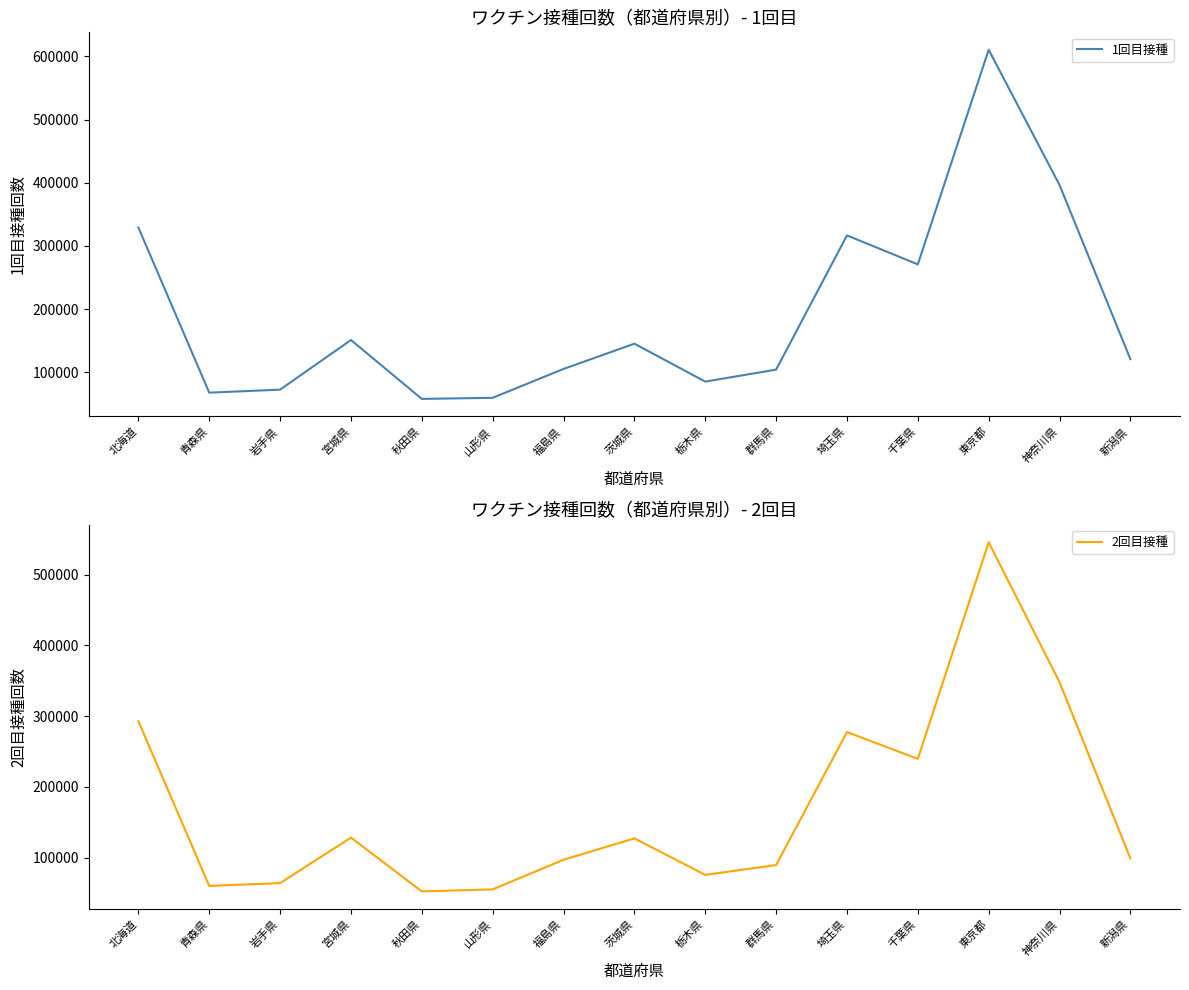

What is the label of the 6th point from the left?

山形県